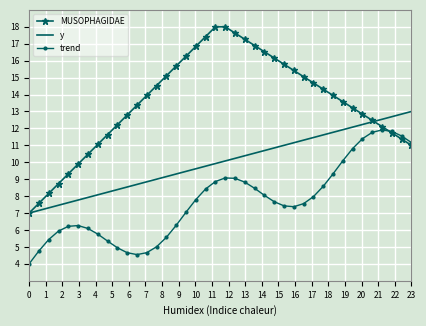

True or false: y and trend intersect in this chart.

False